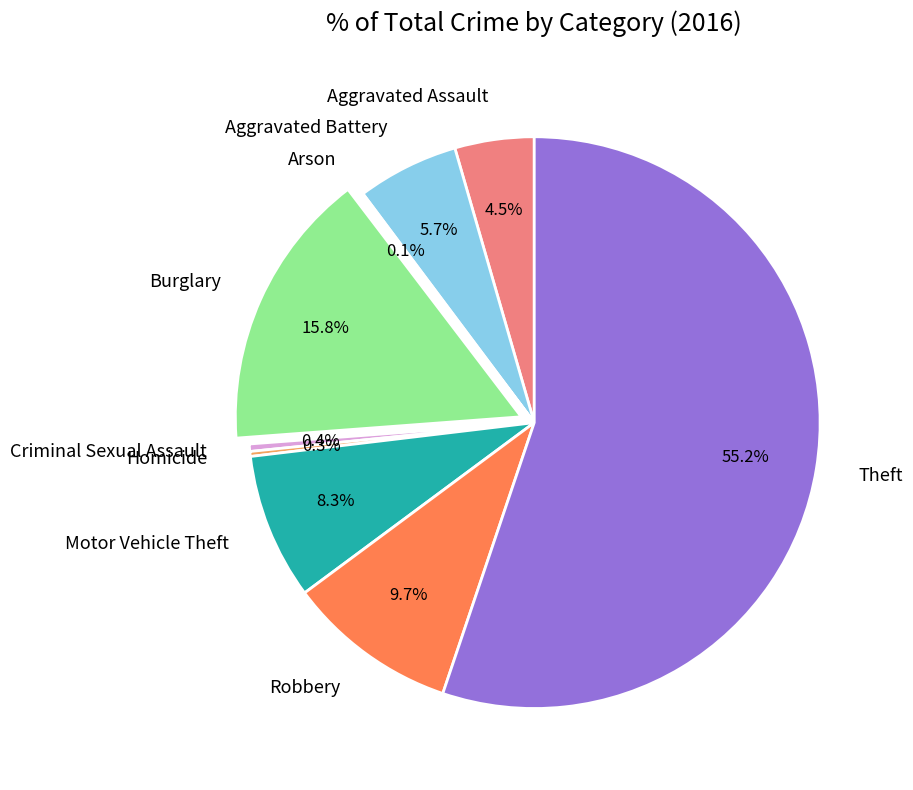

Do Theft and Homicide together represent more than half of the pie?

Yes